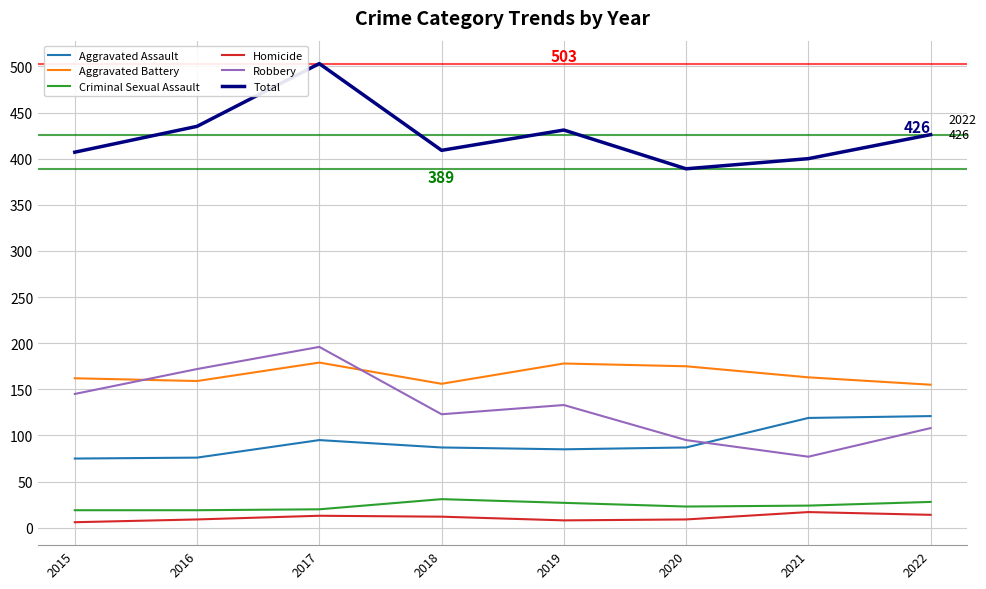

Which category has the highest value across all series?

2017